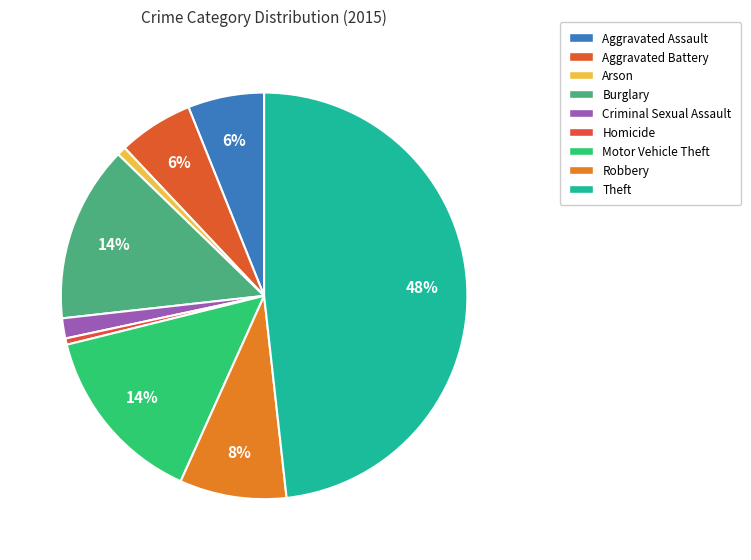

What is the ratio of the value at Burglary to the value at Motor Vehicle Theft?

1.0